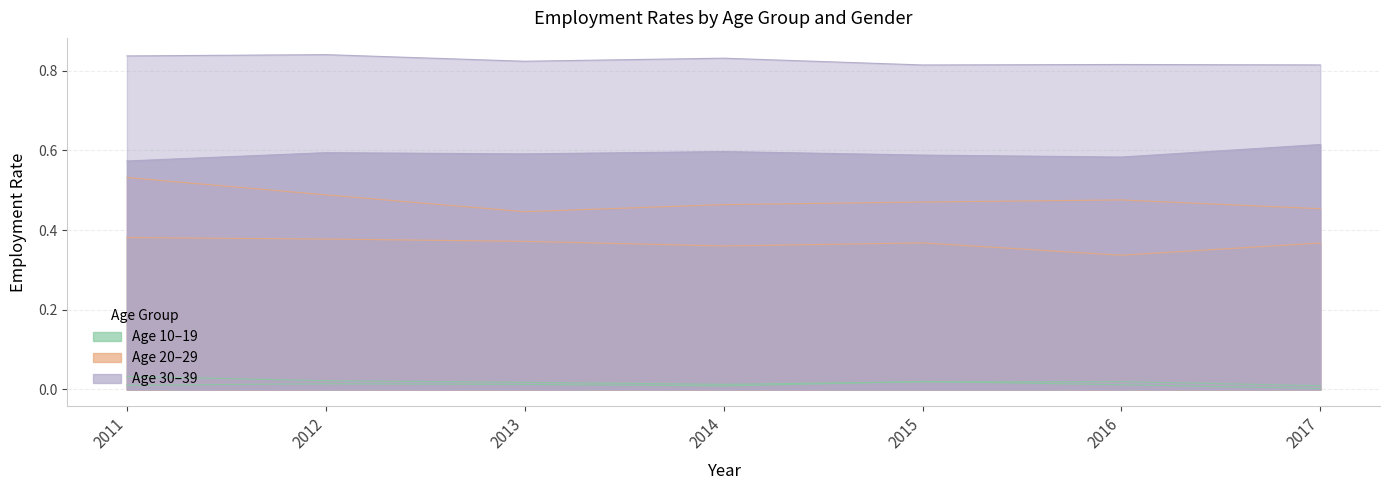

Does the chart display data point markers on the line(s)?

No